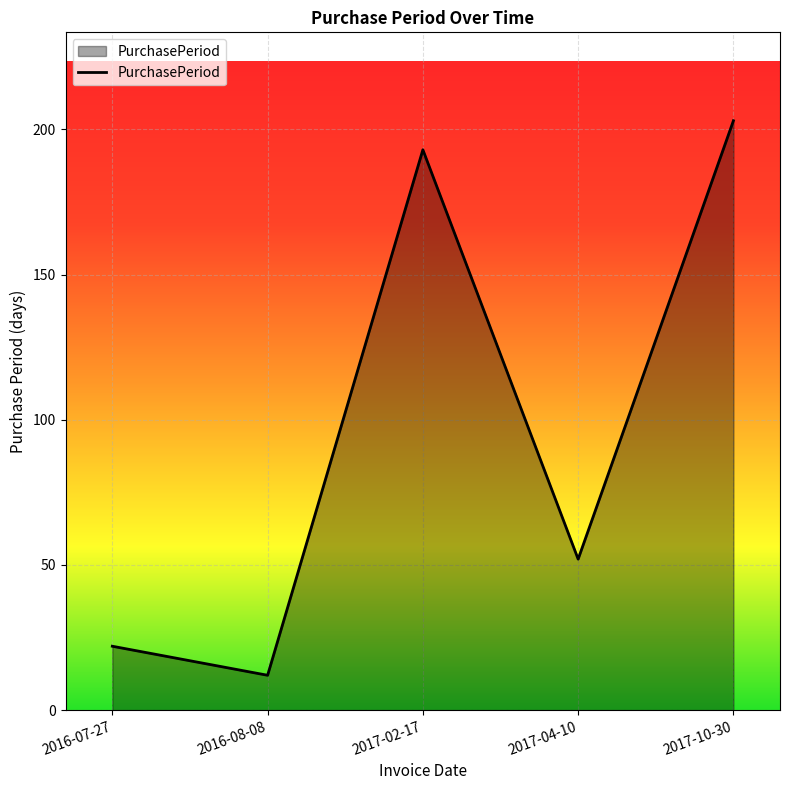

Approximately how many times larger is the value at 2017-04-10 compared to 2017-02-17?

0.3